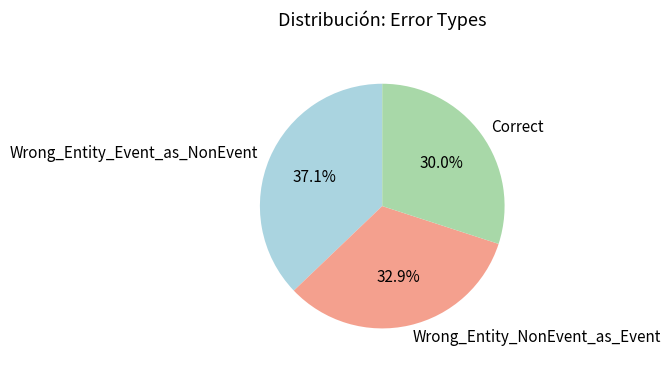

True or false: Wrong_Entity_Event_as_NonEvent accounts for 37% of the total.

True